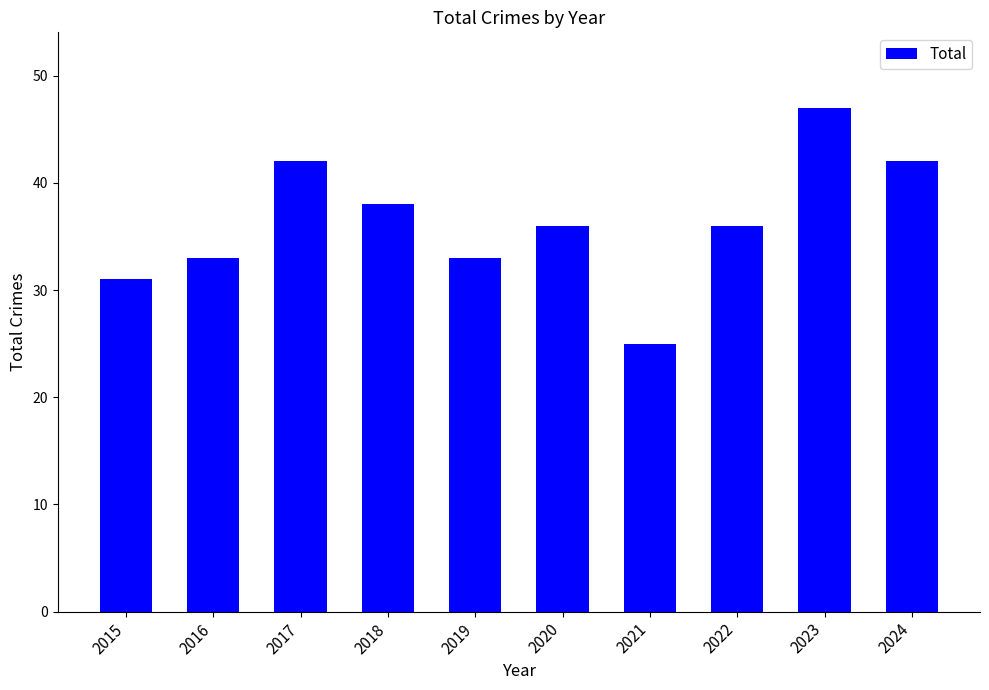

What value does the data have at 2015, to the nearest 10?

30